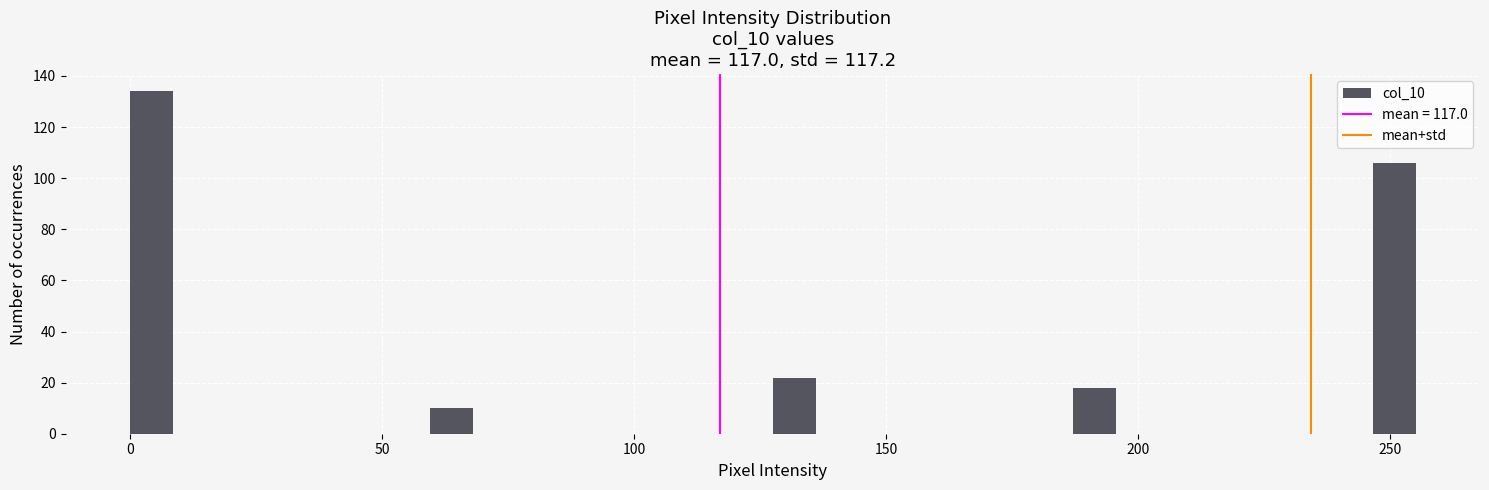

Read against the x-axis, roughly where is the centre of the tallest bar?

5